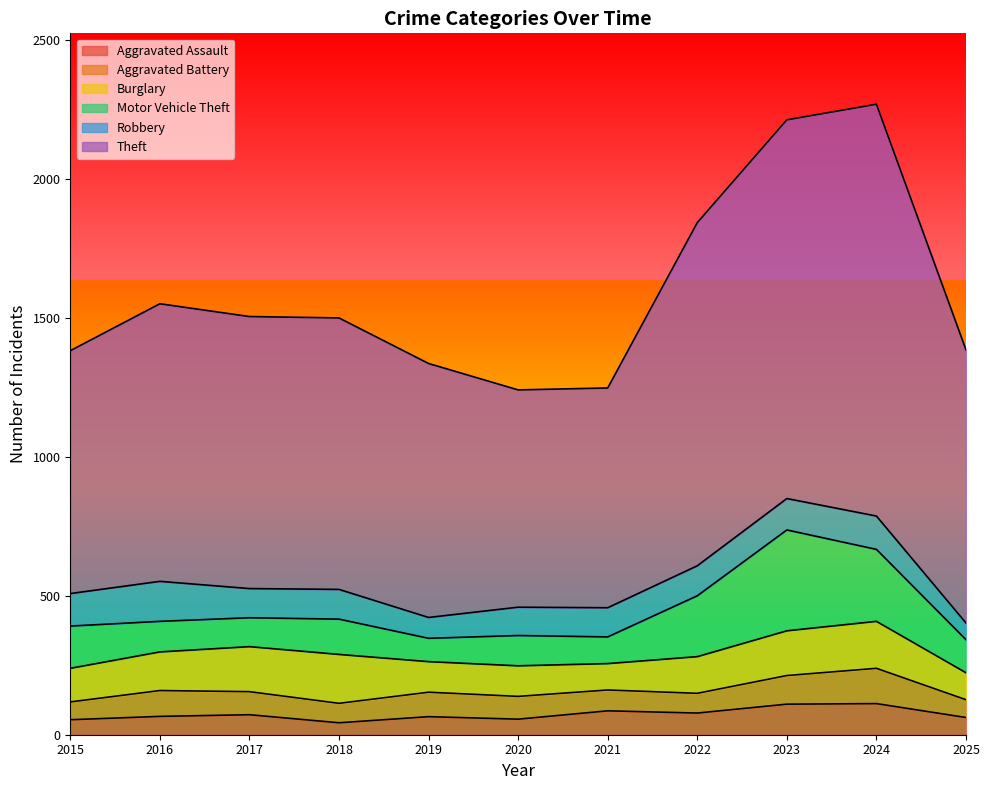

How many lines are shown in the chart?

6